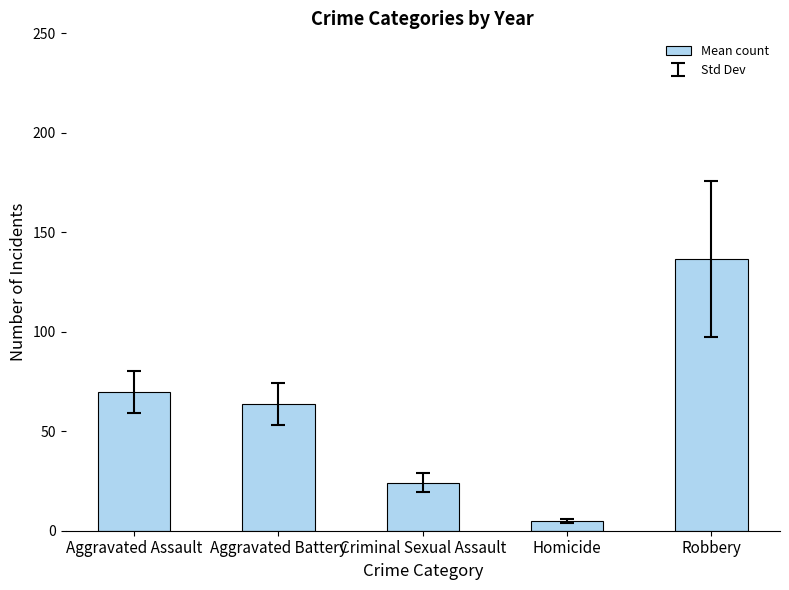

How many values exceed 63?

3